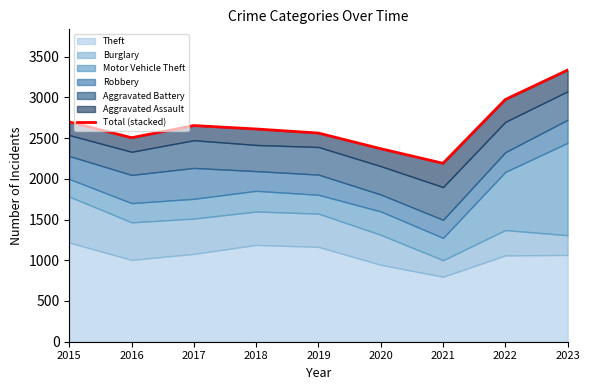

What is the average value?

2655